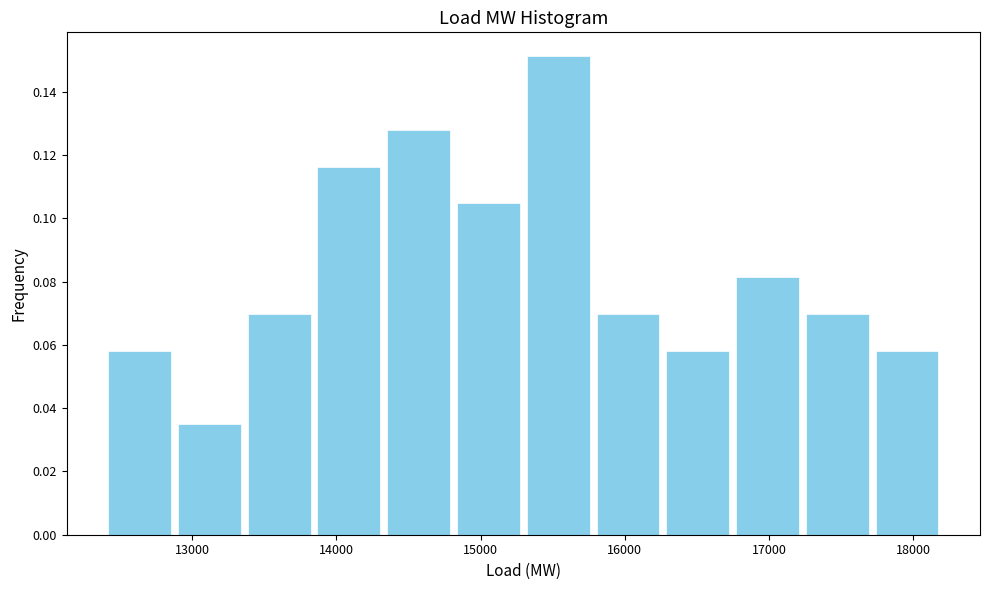

Reading left to right, list every bar in this chart as the range it spans on the x-axis followed by its height. Neither the bar edges nor the heights are printed on the chart, so give them approximately, as read against the axes.

12400 to 12900: 0.058
12900 to 13400: 0.034
13400 to 13800: 0.070
13800 to 14300: 0.116
14300 to 14800: 0.128
14800 to 15300: 0.104
15300 to 15800: 0.152
15800 to 16300: 0.070
16300 to 16700: 0.058
16700 to 17200: 0.082
17200 to 17700: 0.070
17700 to 18200: 0.058